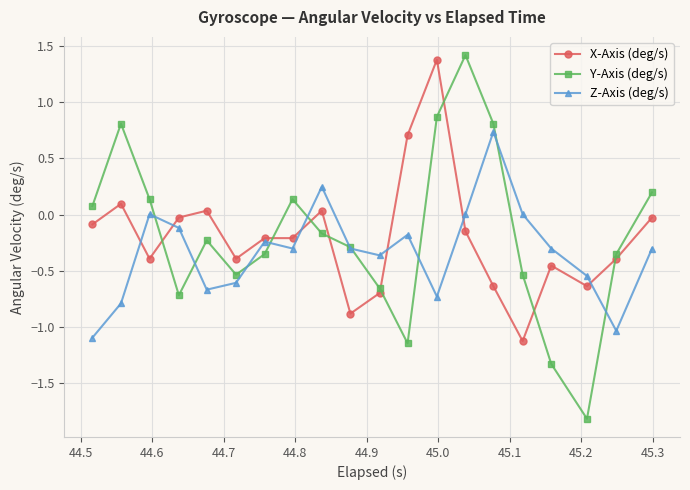

How many categories are shown in the chart?

20